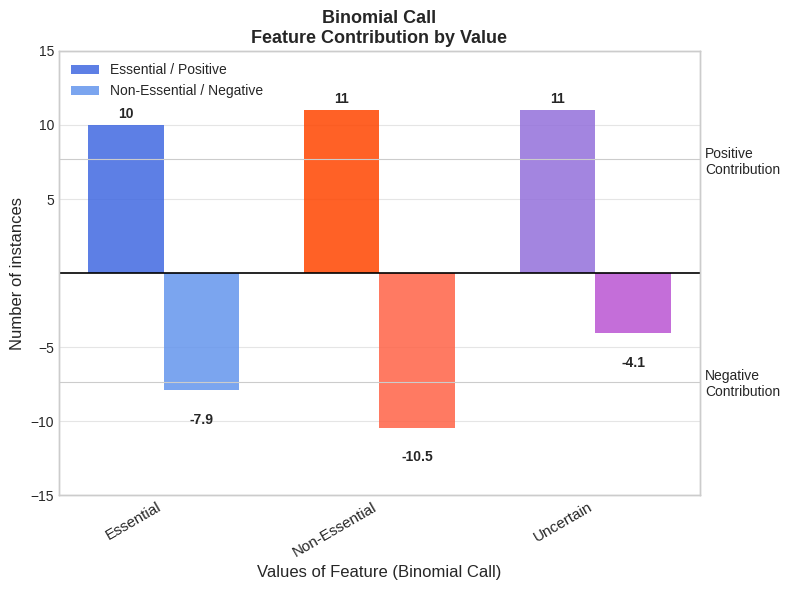

Which series has the largest range (max minus min)?

Non-Essential / Negative